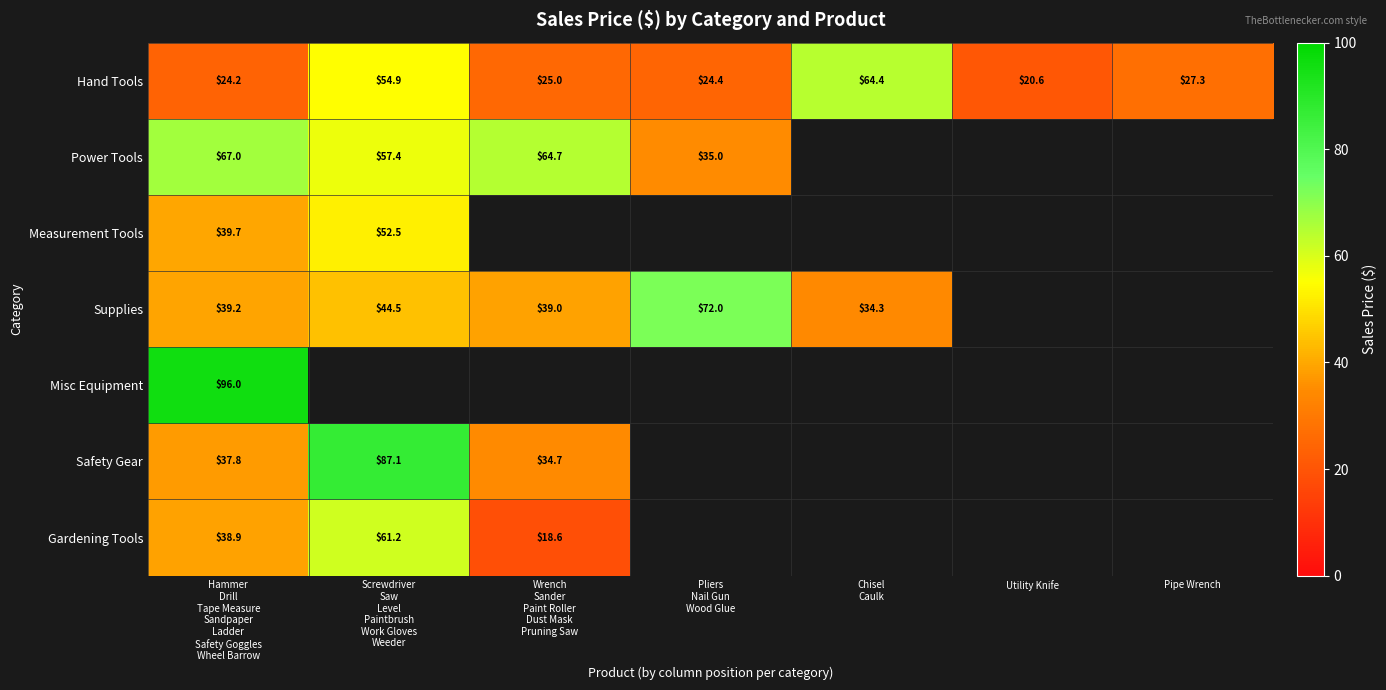

What is the highest value of the Hand Tools series?

64.4